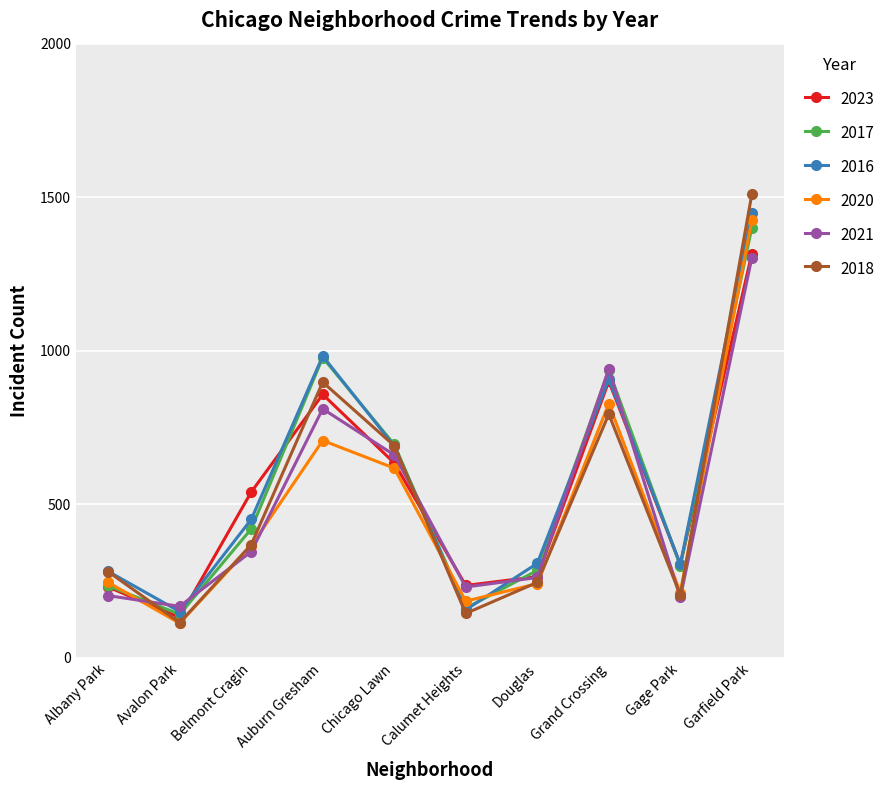

What are all the series names shown in the legend?

2023, 2017, 2016, 2020, 2021, 2018